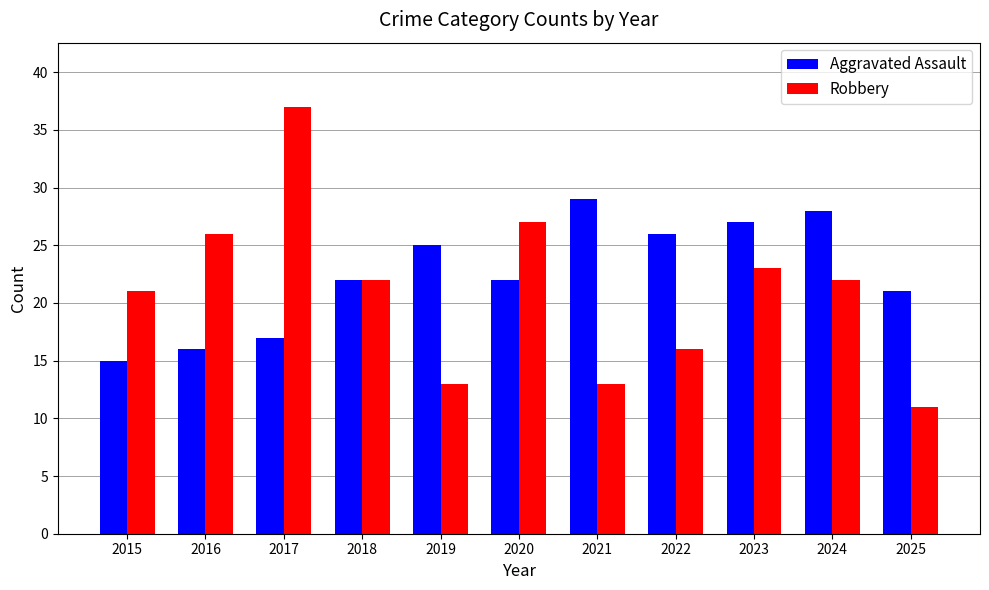

How many bars are there in each group?

2